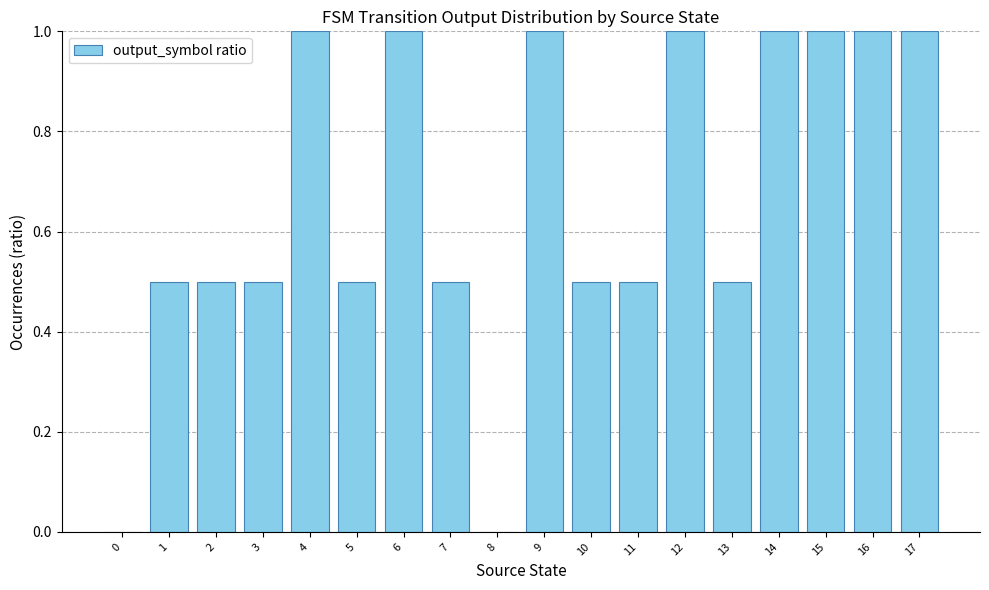

Reading left to right, extract all data points from this chart.

0.0	0.5	0.5	0.5	1.0	0.5	1.0	0.5	0.0	1.0	0.5	0.5	1.0	0.5	1.0	1.0	1.0	1.0